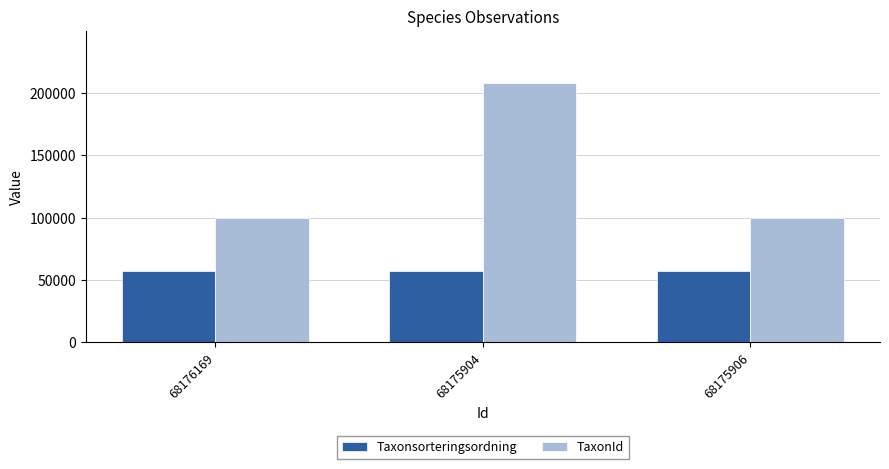

At which category is the sum across all series the highest?

68175904